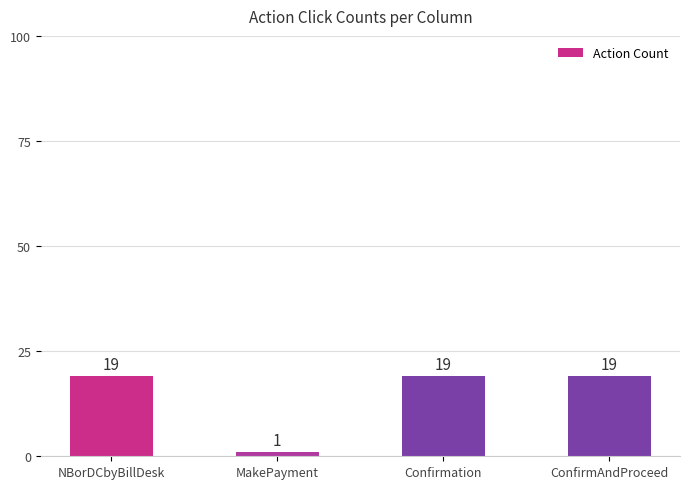

What value does the data have at ConfirmAndProceed, to the nearest 10?

20